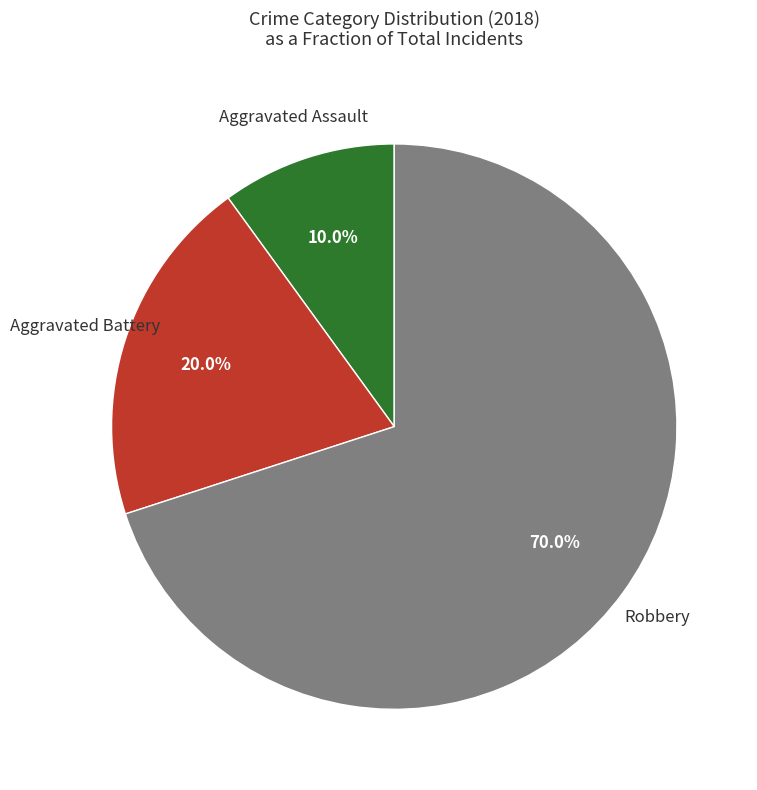

To the nearest percent, what is the difference between the largest and smallest slice percentages?

60%